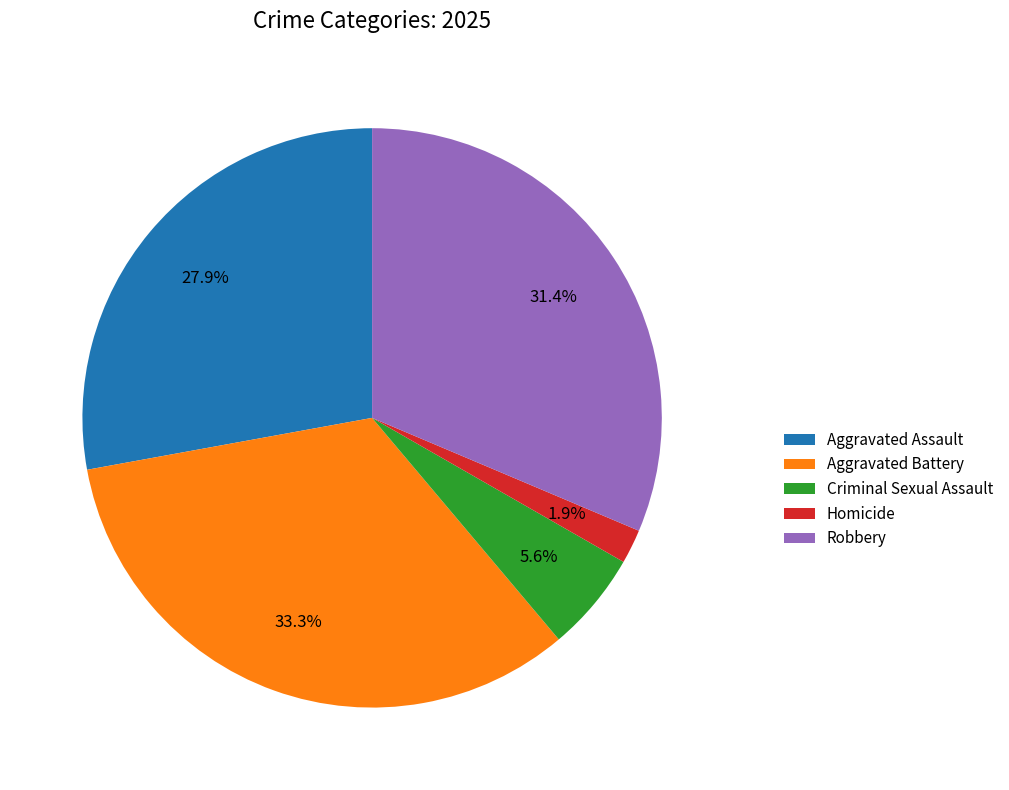

Which has a higher value, Aggravated Assault or Aggravated Battery?

Aggravated Battery